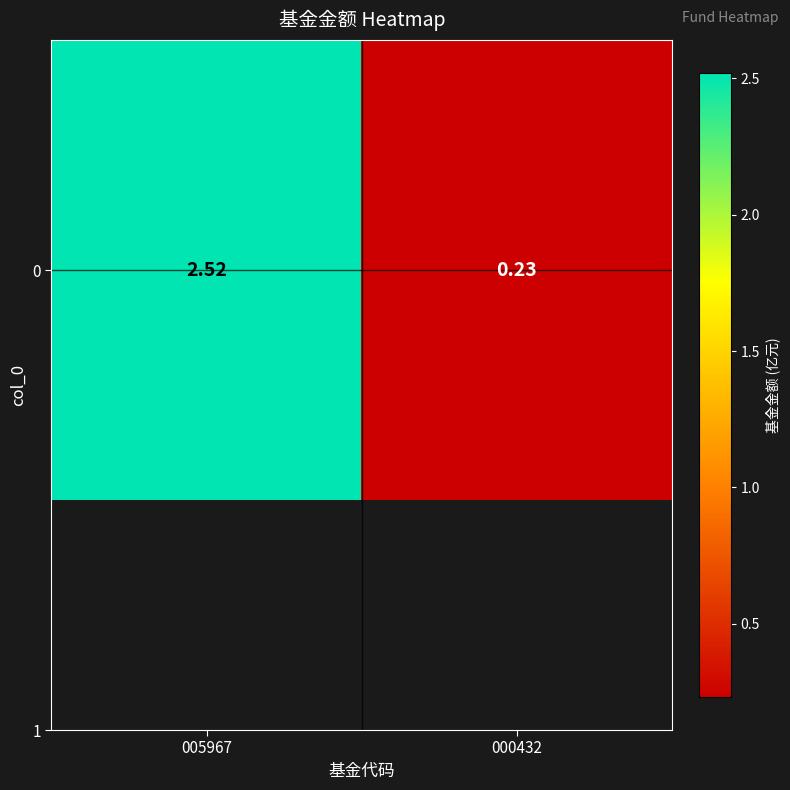

What is the change in value from 005967 to 000432?

-2.3